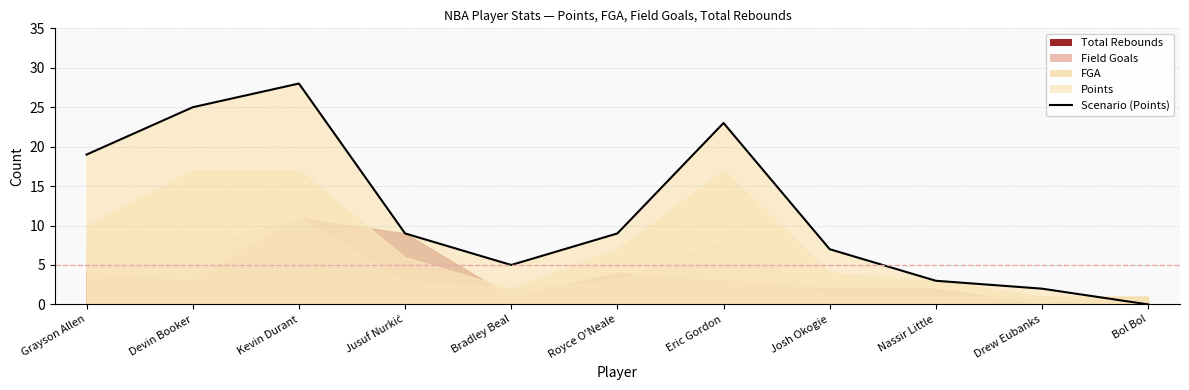

Where is the first local maximum?

Kevin Durant